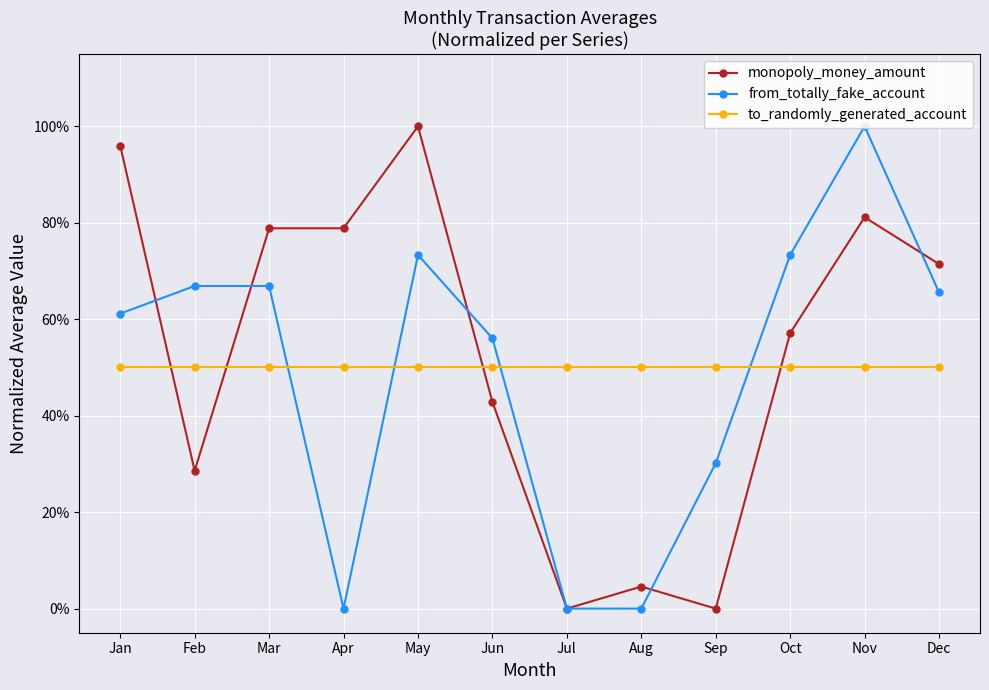

Does the chart display data point markers on the line(s)?

Yes